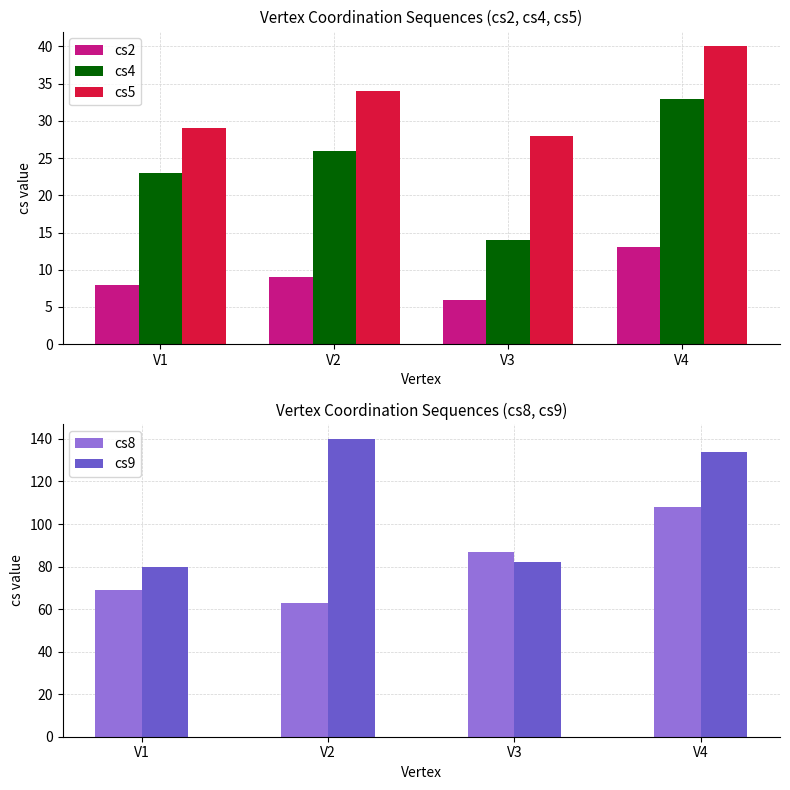

What are all the series names shown in the legend?

cs2, cs4, cs5, cs8, cs9